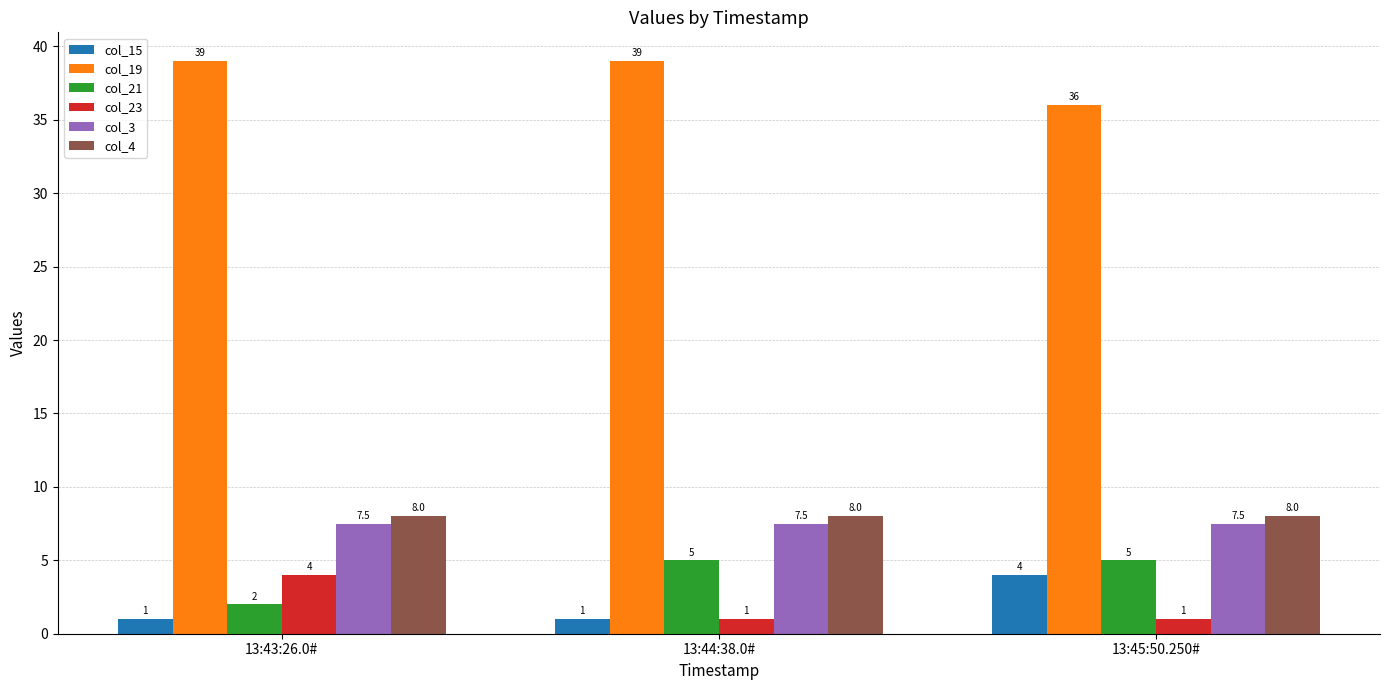

What is the difference between the highest and lowest values at 13:44:38.0#?

38.0